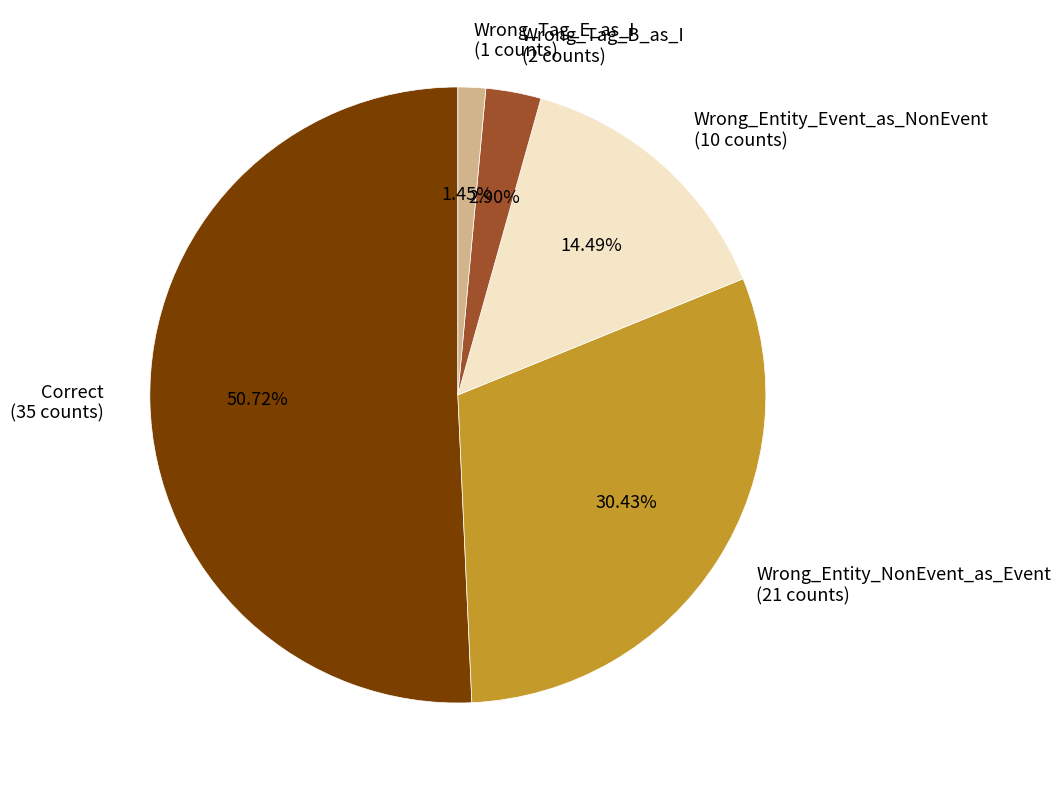

To the nearest percent, what is the combined percentage of Wrong_Tag_E_as_I and Wrong_Tag_B_as_I?

4%